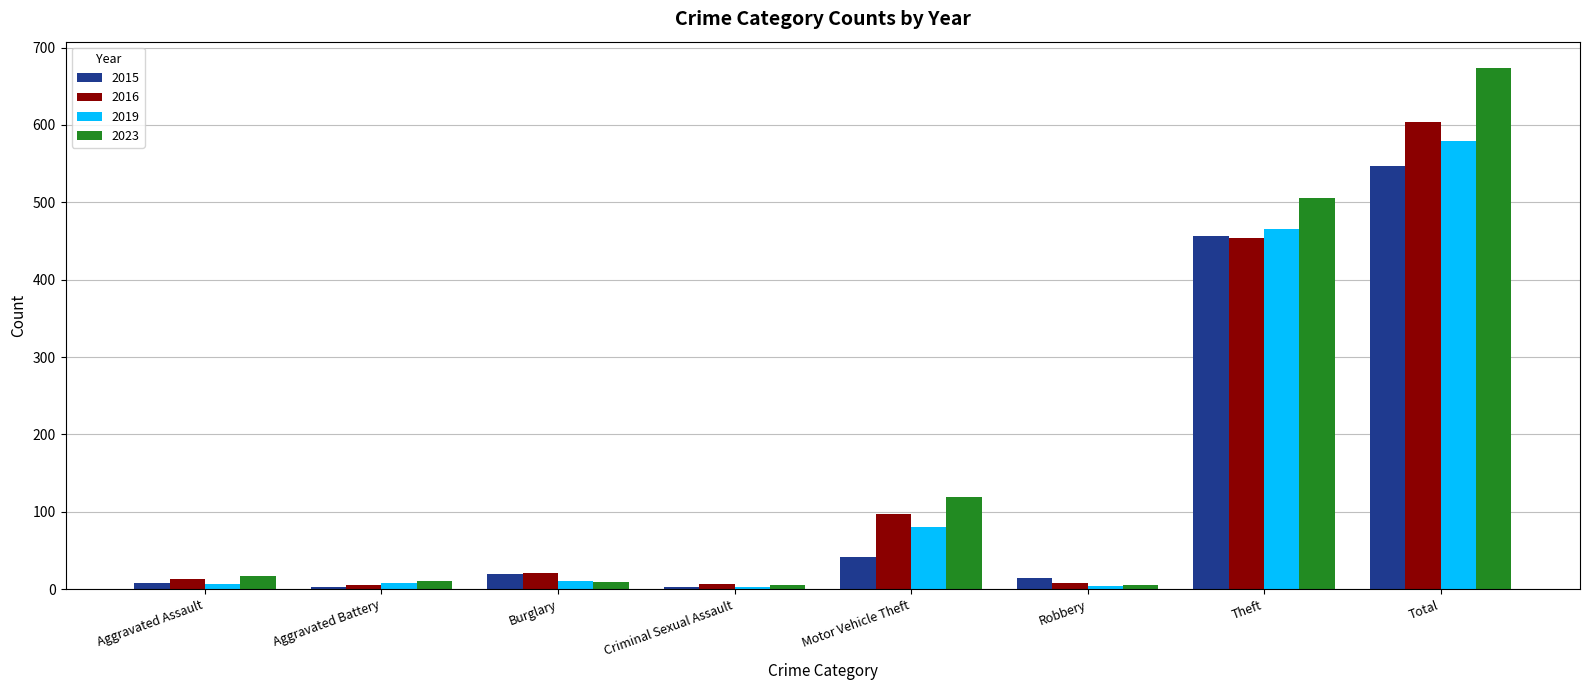

Count the number of data series in this chart.

4